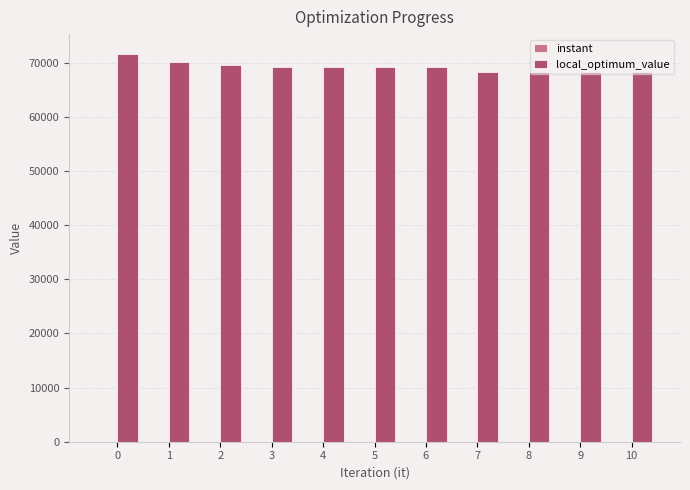

The value of local_optimum_value at 8 is 117176.4. True or false?

False